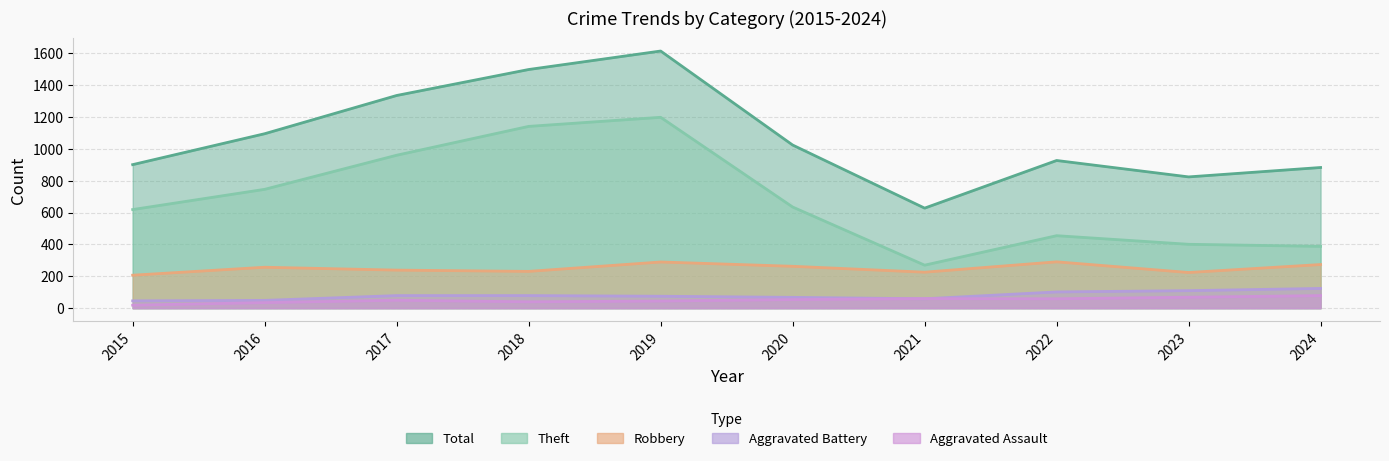

True or false: Aggravated Assault and Robbery intersect in this chart.

False